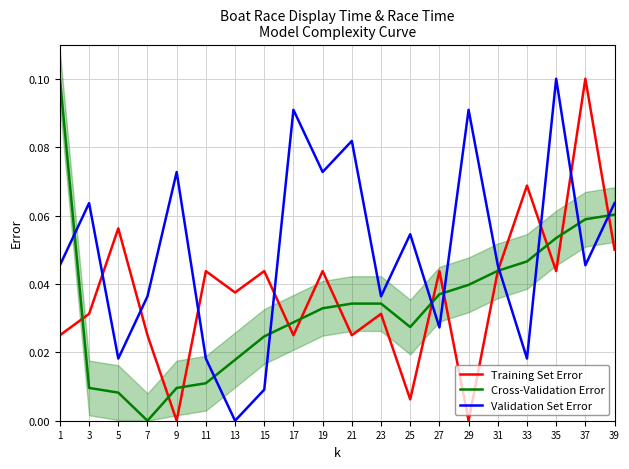

True or false: Validation Set Error has more than 2 points higher than both neighbors.

True